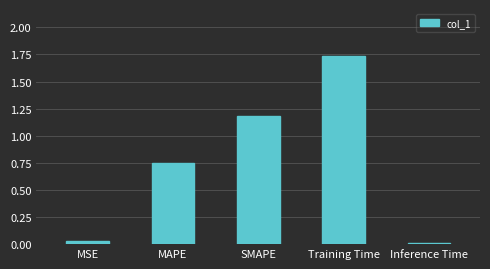

What is the label of the 2nd bar from the left?

MAPE